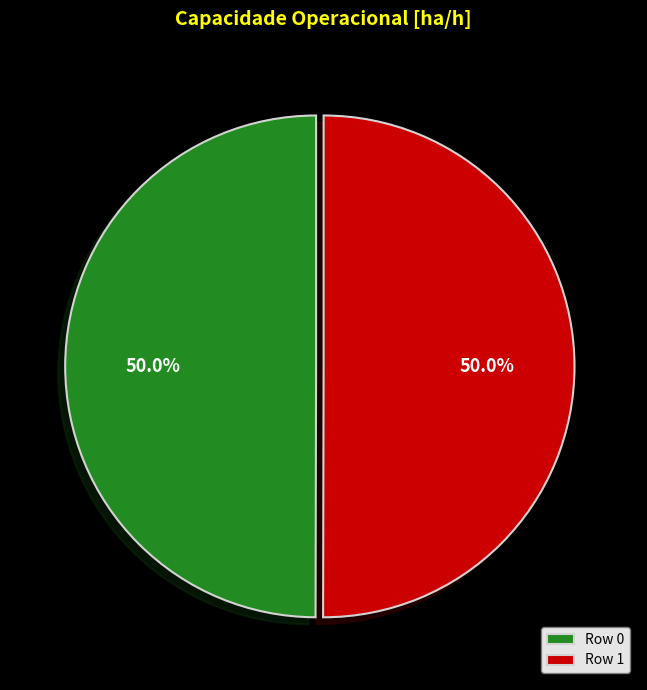

The Row 1 slice represents 37% of the pie. True or false?

False